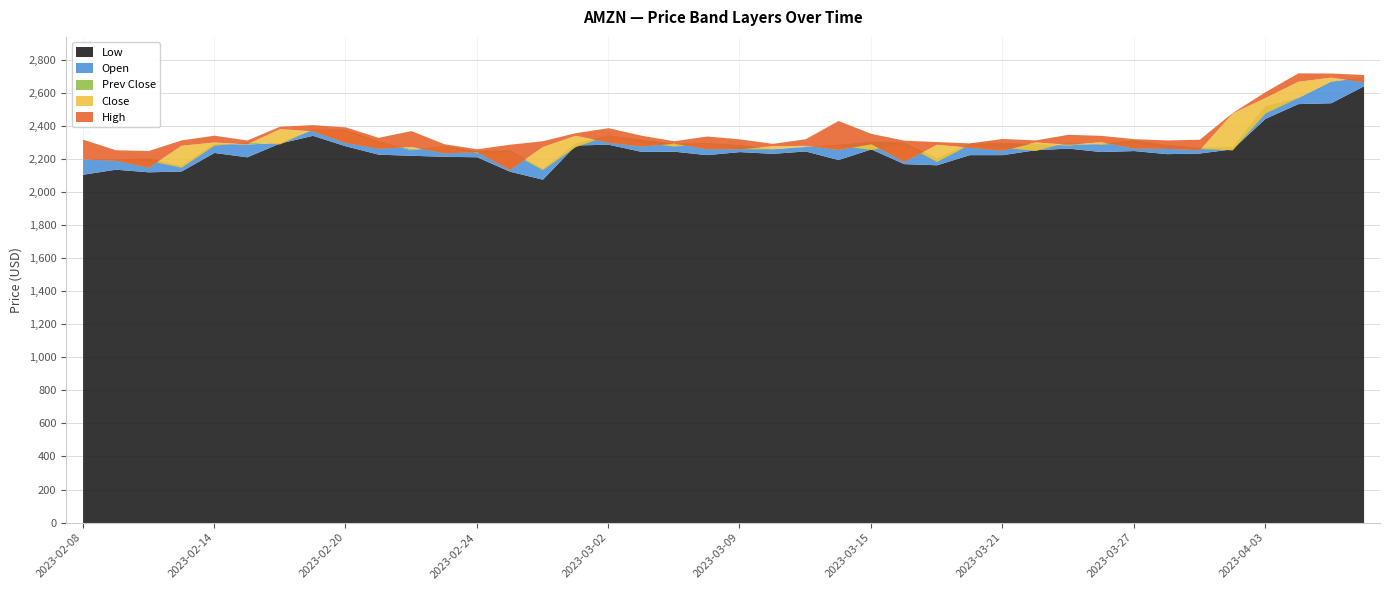

What is the minimum value for Close?

2135.2